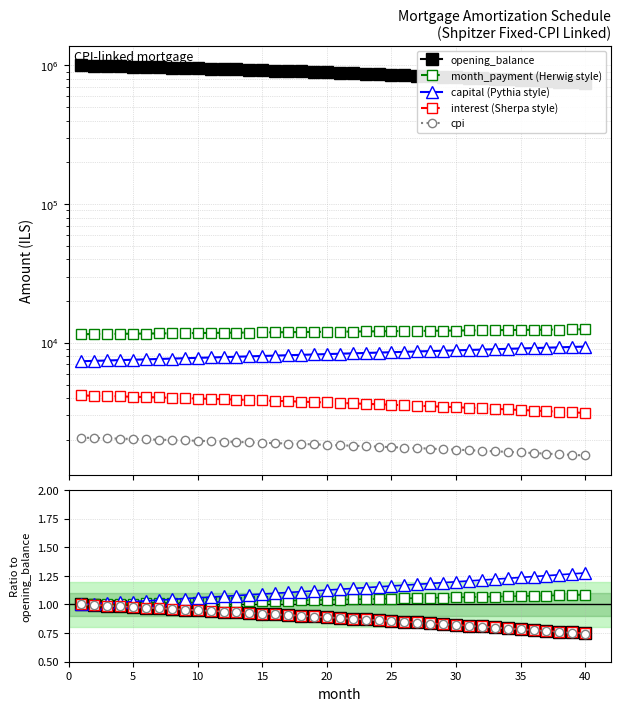

Reading left to right, extract all data points from this chart.

opening_balance: 1002083.3	996789.7	991438.9	986030.5	980564.0	975039.0	969455.2	963812.1	958109.2	952346.3	946522.7	940638.2	934692.2	928684.3	922614.2	916481.3	910285.2	904025.5	897701.7	891313.3	884860.0	878341.2	871756.5	865105.4	858387.4	851602.2	844749.1	837827.7	830837.7	823778.3	816649.3	809450.0	802180.0	794838.9	787426.0	779940.9	772383.2	764752.2	757047.4	749268.5
interest: 4175.3	4153.3	4131.0	4108.5	4085.7	4062.7	4039.4	4015.9	3992.1	3968.1	3943.8	3919.3	3894.6	3869.5	3844.2	3818.7	3792.9	3766.8	3740.4	3713.8	3686.9	3659.8	3632.3	3604.6	3576.6	3548.3	3519.8	3490.9	3461.8	3432.4	3402.7	3372.7	3342.4	3311.8	3280.9	3249.8	3218.3	3186.5	3154.4	3122.0
month_payment: 11541.3	11565.3	11589.4	11613.6	11637.7	11662.0	11686.3	11710.6	11735.0	11759.5	11784.0	11808.5	11833.1	11857.8	11882.5	11907.2	11932.0	11956.9	11981.8	12006.8	12031.8	12056.9	12082.0	12107.1	12132.4	12157.6	12183.0	12208.4	12233.8	12259.3	12284.8	12310.4	12336.1	12361.8	12387.5	12413.3	12439.2	12465.1	12491.1	12517.1
capital: 7365.9	7412.0	7458.4	7505.1	7552.1	7599.3	7646.9	7694.7	7742.9	7791.4	7840.1	7889.2	7938.6	7988.3	8038.3	8088.6	8139.2	8190.1	8241.4	8293.0	8344.9	8397.1	8449.7	8502.5	8555.8	8609.3	8663.2	8717.4	8772.0	8826.9	8882.1	8937.7	8993.6	9049.9	9106.6	9163.6	9220.9	9278.6	9336.7	9395.1
cpi: 2072.3	2061.2	2050.0	2038.6	2027.1	2015.5	2003.8	1991.9	1979.9	1967.8	1955.6	1943.2	1930.7	1918.1	1905.4	1892.5	1879.5	1866.3	1853.0	1839.6	1826.1	1812.4	1798.6	1784.6	1770.5	1756.2	1741.8	1727.3	1712.6	1697.8	1682.8	1667.7	1652.5	1637.1	1621.5	1605.8	1589.9	1573.9	1557.7	1541.4